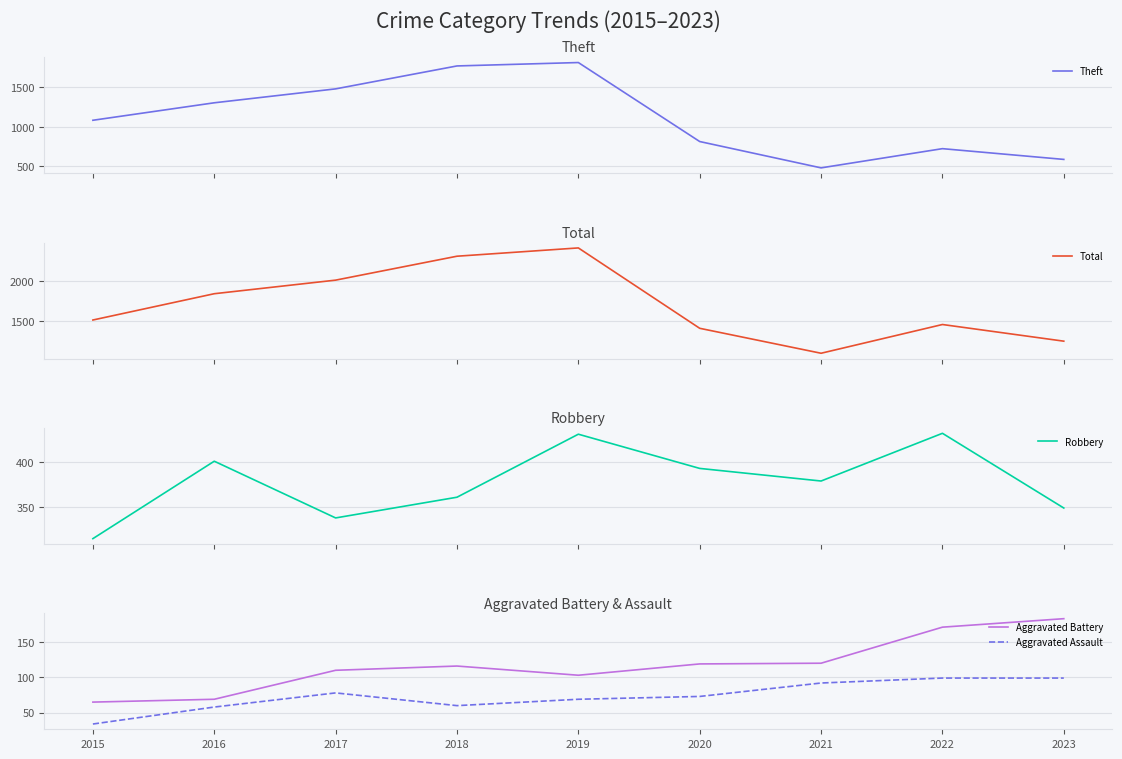

What is the difference between the highest and lowest values at 2020?

1334